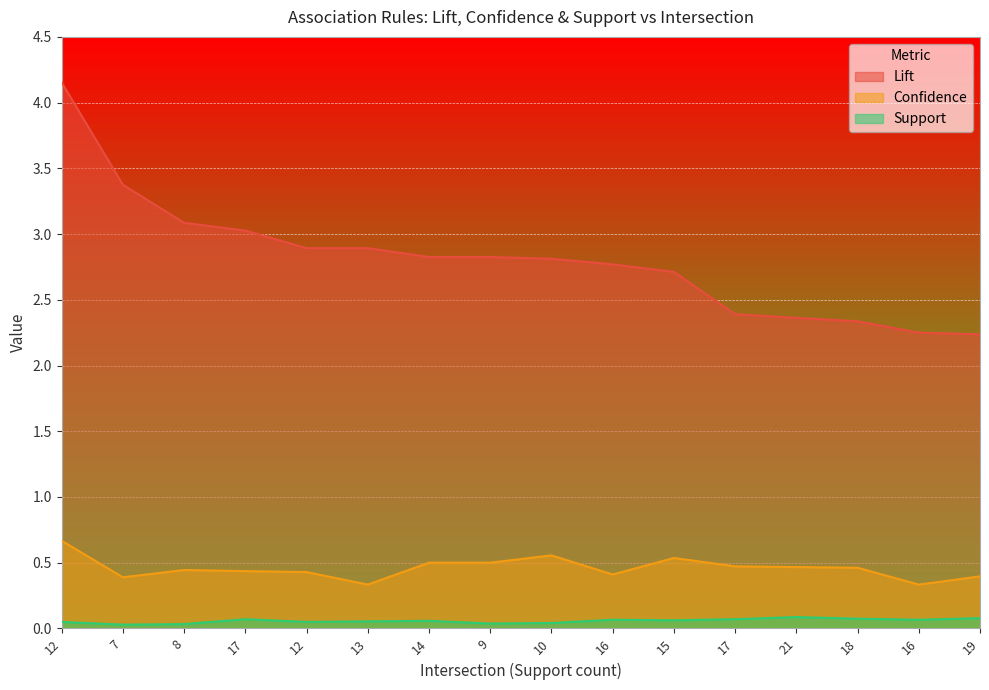

What is the sum of all Support values?

0.9